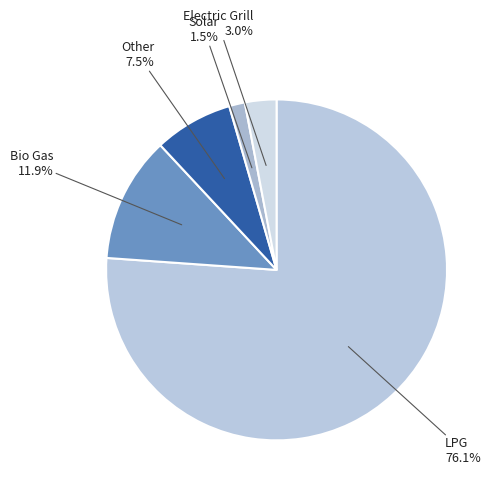

Which slice is the smallest?

Solar